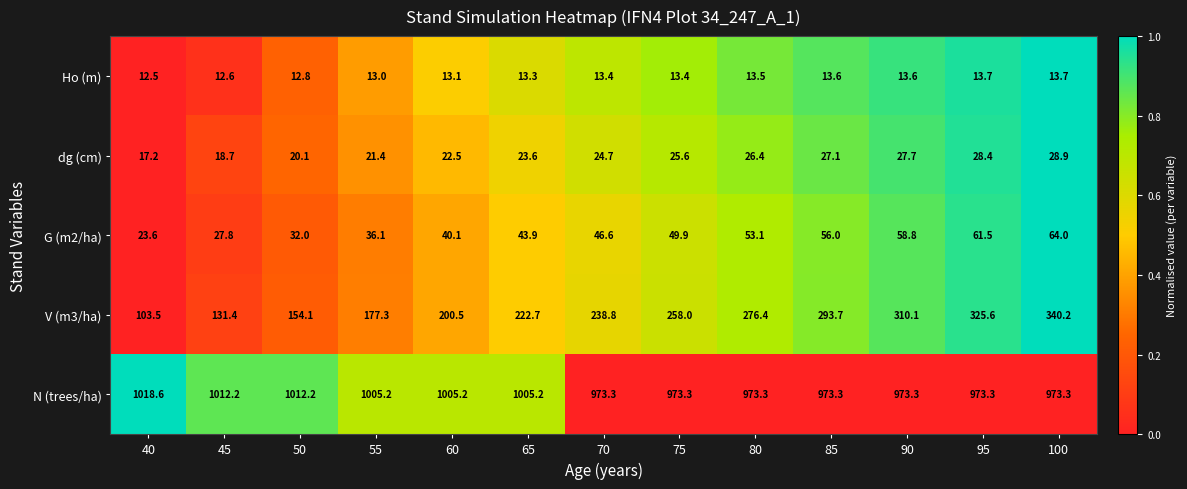

The value of V (m3/ha) at 45 is 33.2. True or false?

False